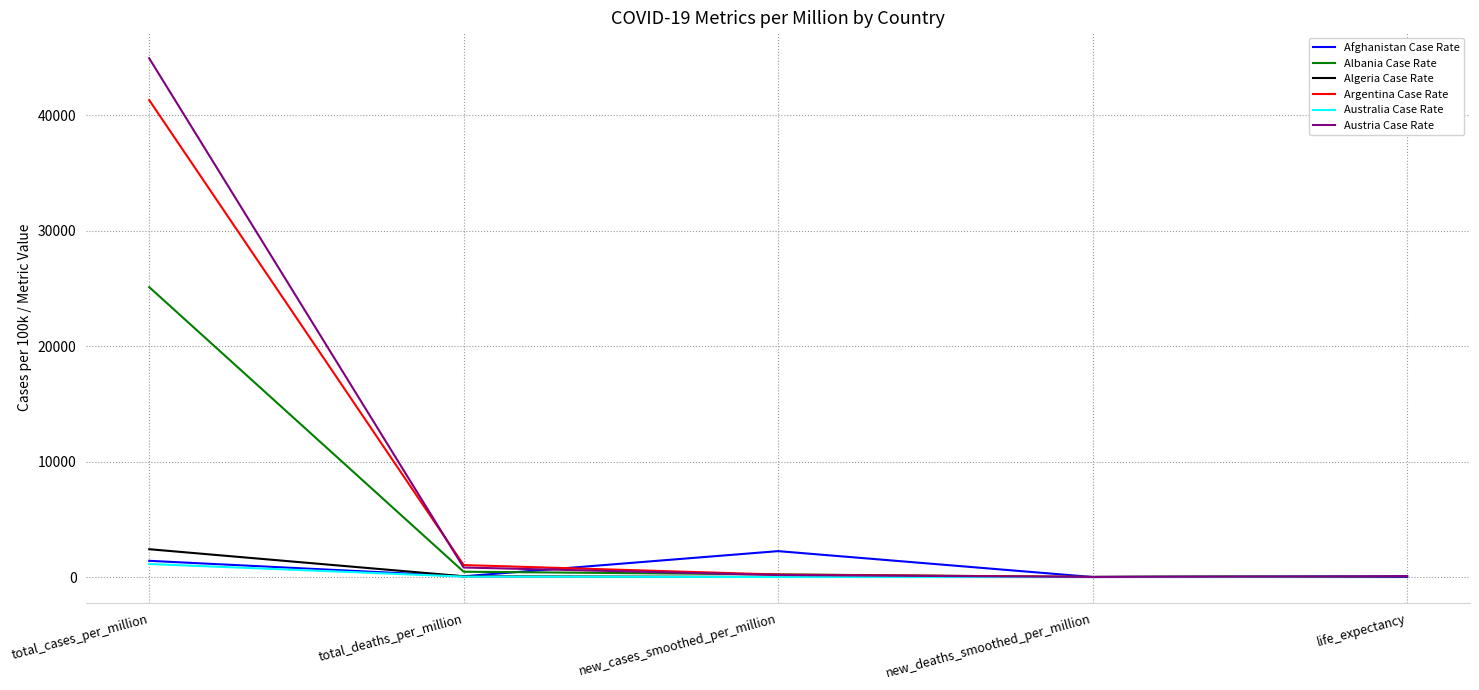

In Austria Case Rate, how many points are lower than both neighbors (excluding endpoints)?

1